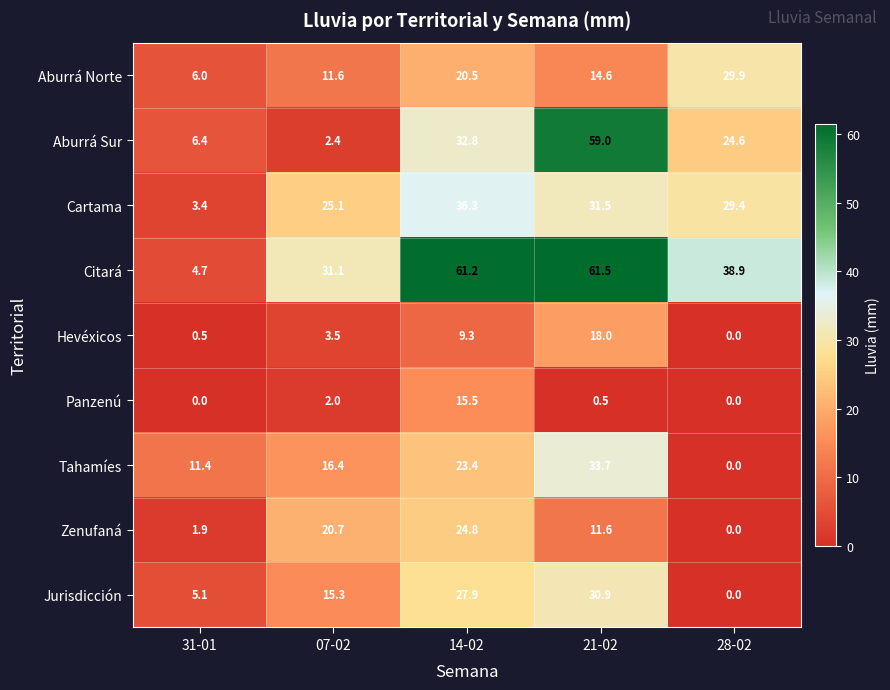

Where is Cartama nearest to the value 19?

07-02